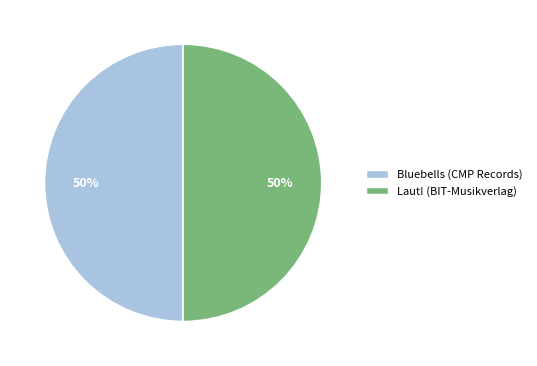

What percentage is the Bluebells (CMP Records) slice, to the nearest percent?

50%